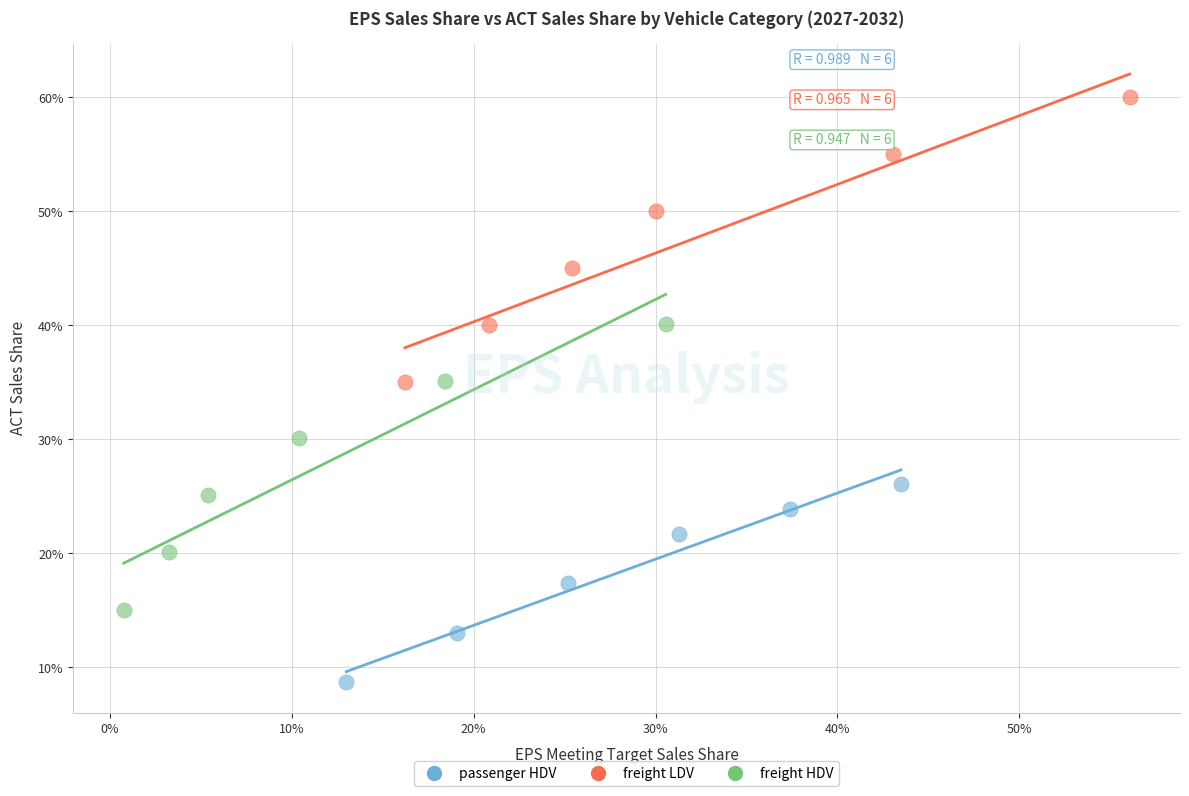

Which series reaches the minimum Y coordinate?

passenger HDV